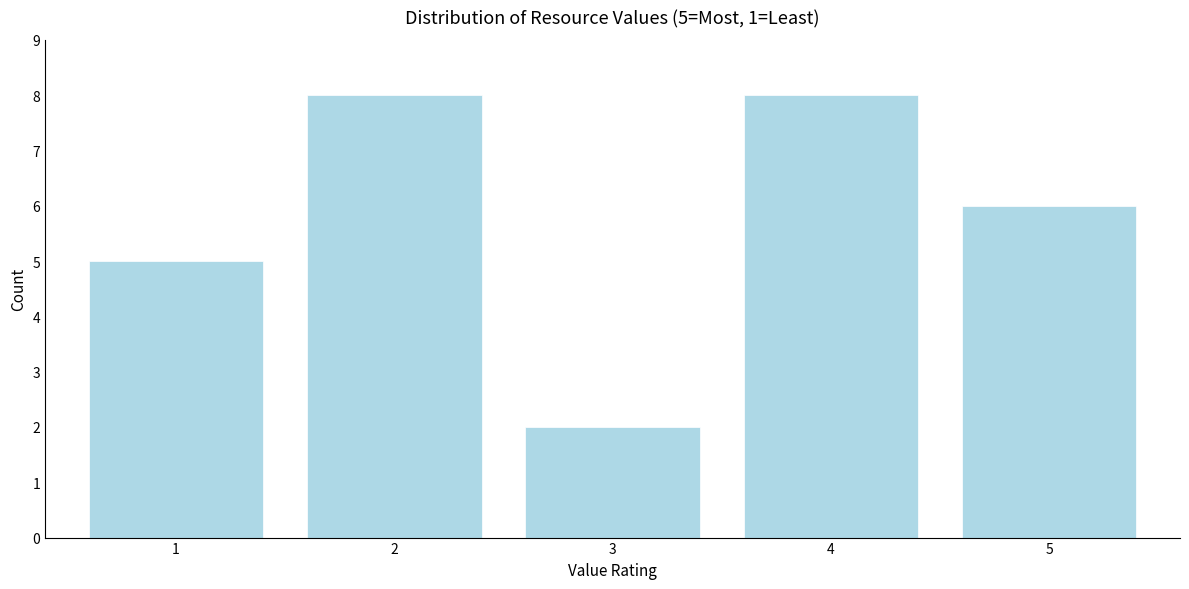

Reading left to right, what are all the values shown in this chart?

5	8	2	8	6